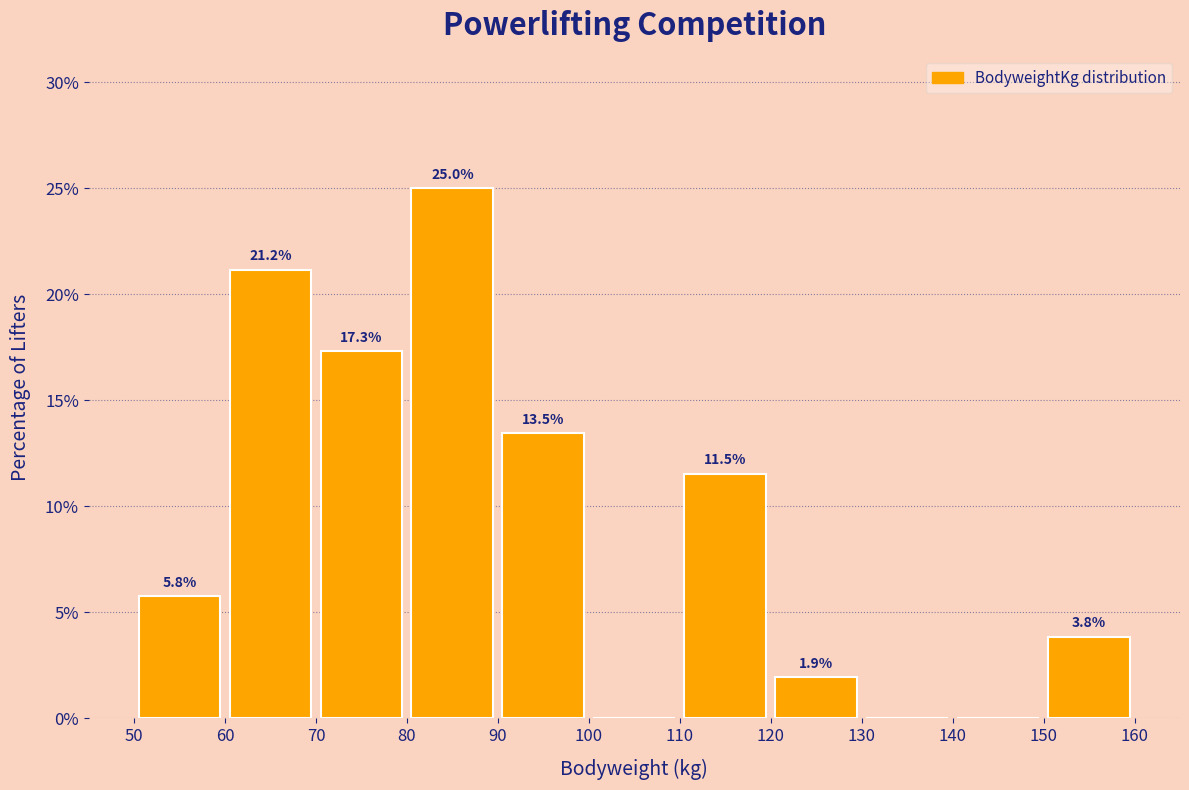

Over which range of the x-axis is the bar tallest?

80 to 90